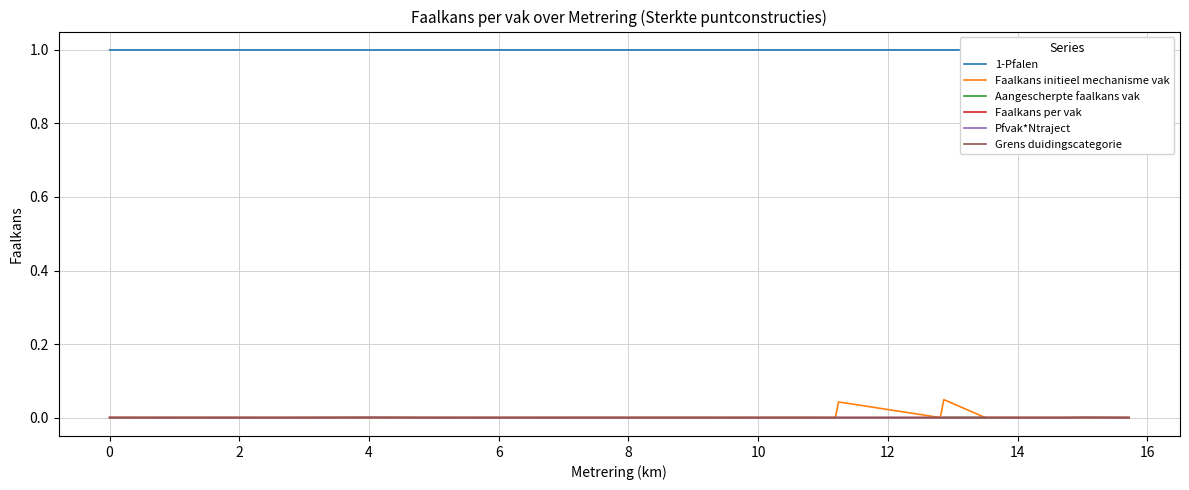

In Faalkans per vak, how many points are higher than both neighbors (excluding endpoints)?

10